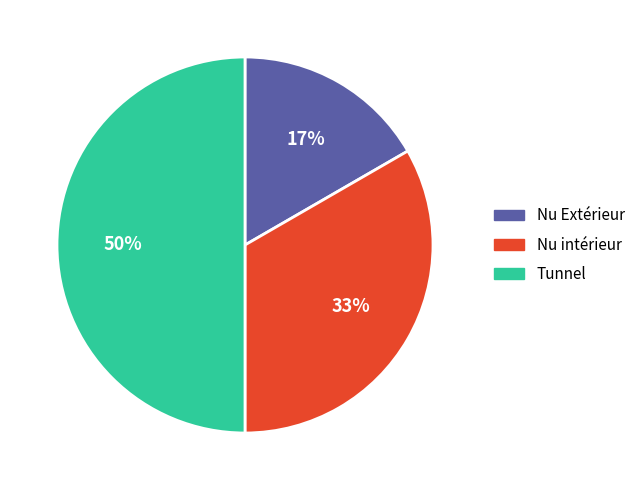

Rank the categories by value from highest to lowest.

Tunnel, Nu intérieur, Nu Extérieur